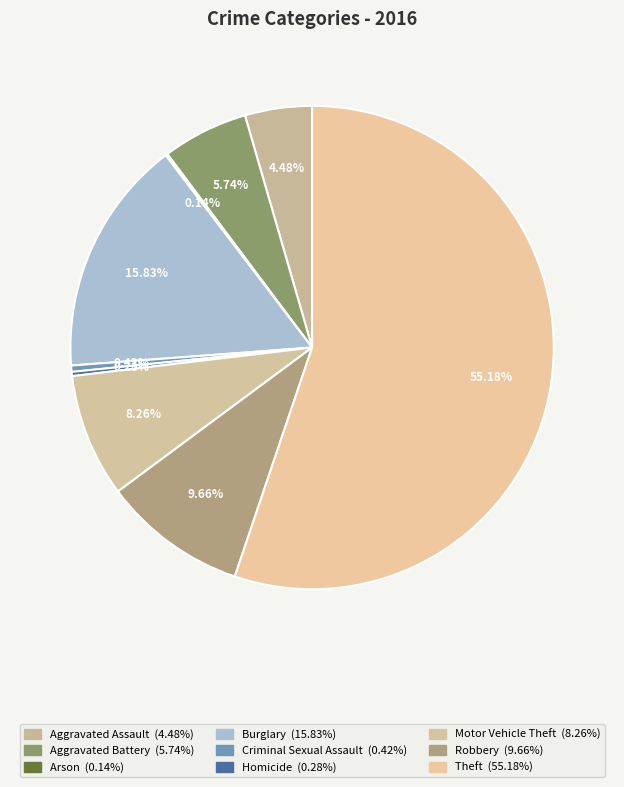

To the nearest percent, what is the difference between the largest and smallest slice percentages?

55%